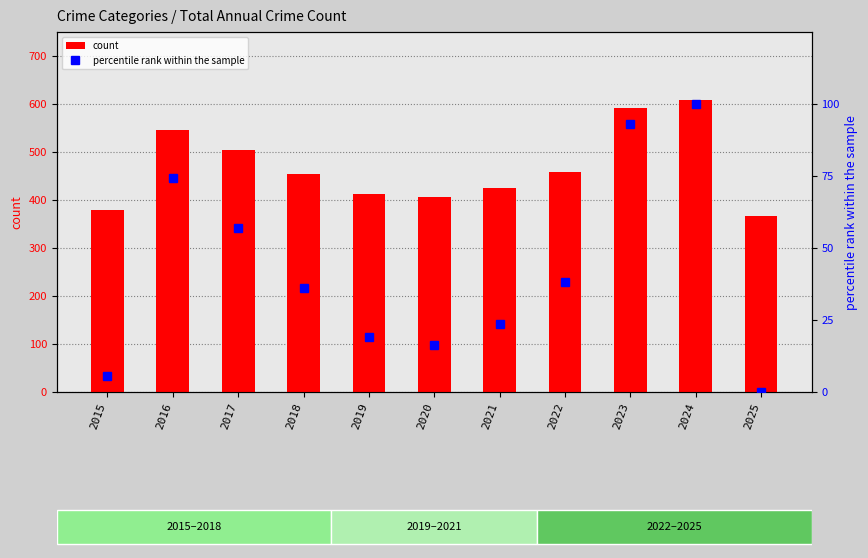

Which category has the highest value in the count series?

2024